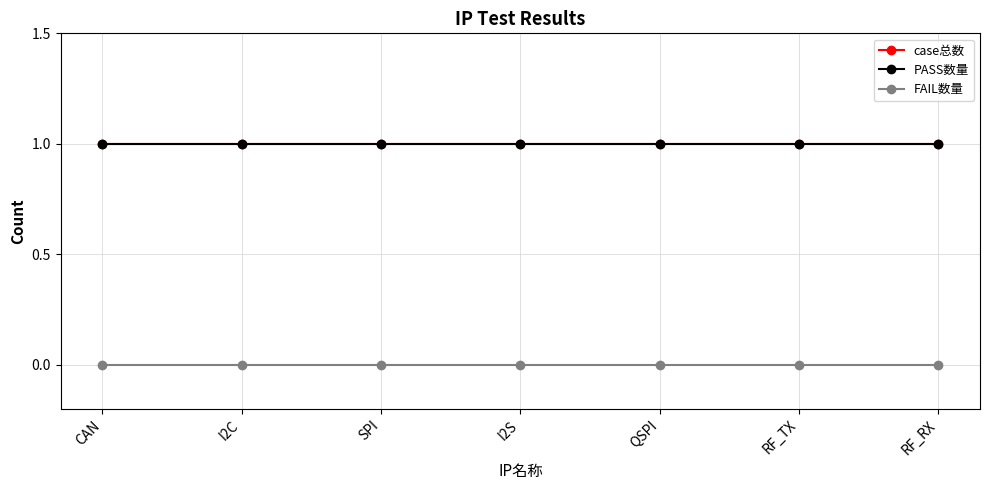

At which category does the chart reach its minimum across all series?

CAN